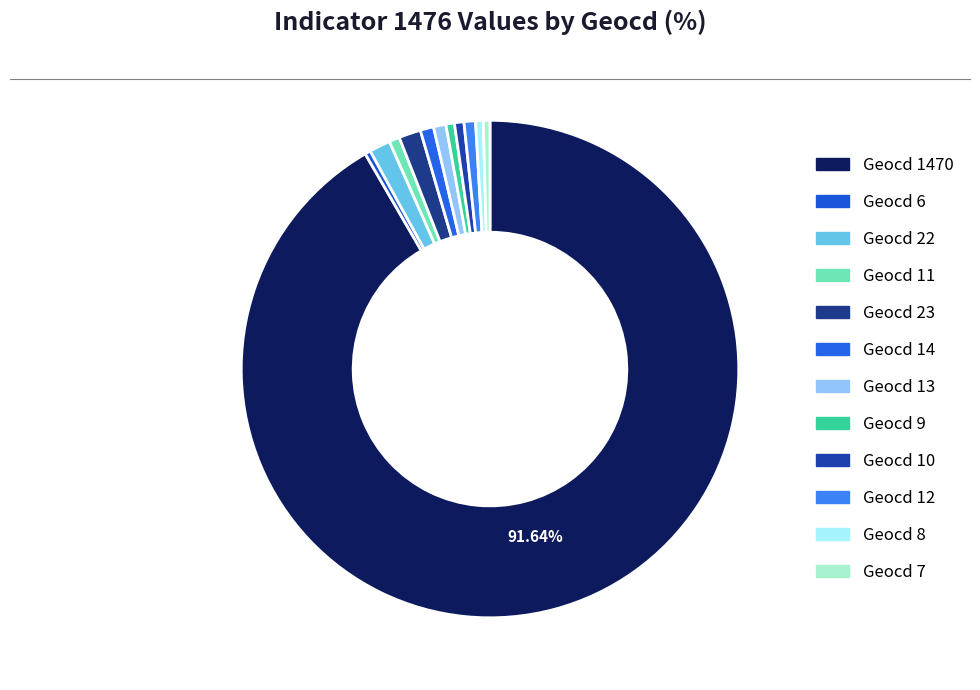

Is there a majority slice in this chart?

Yes